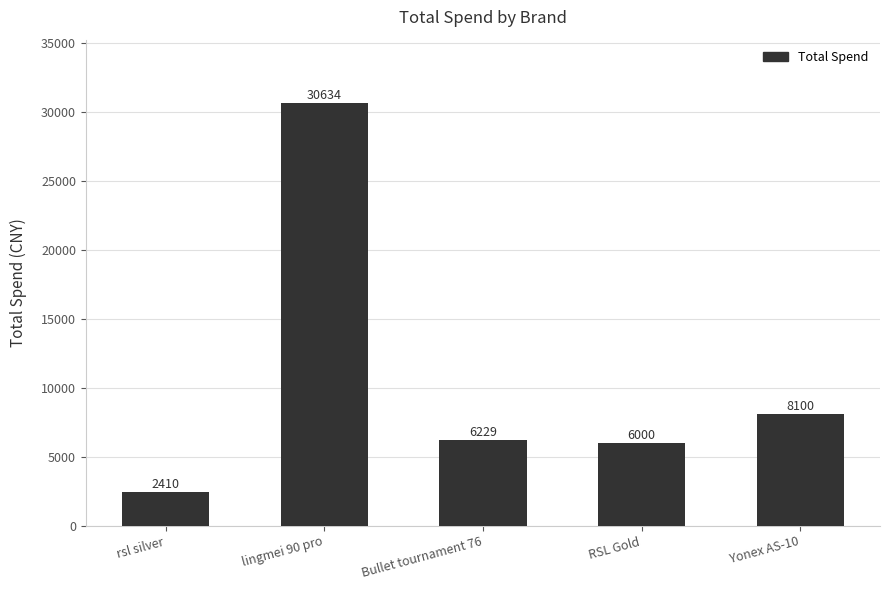

What is the label of the 2nd bar from the left?

lingmei 90 pro